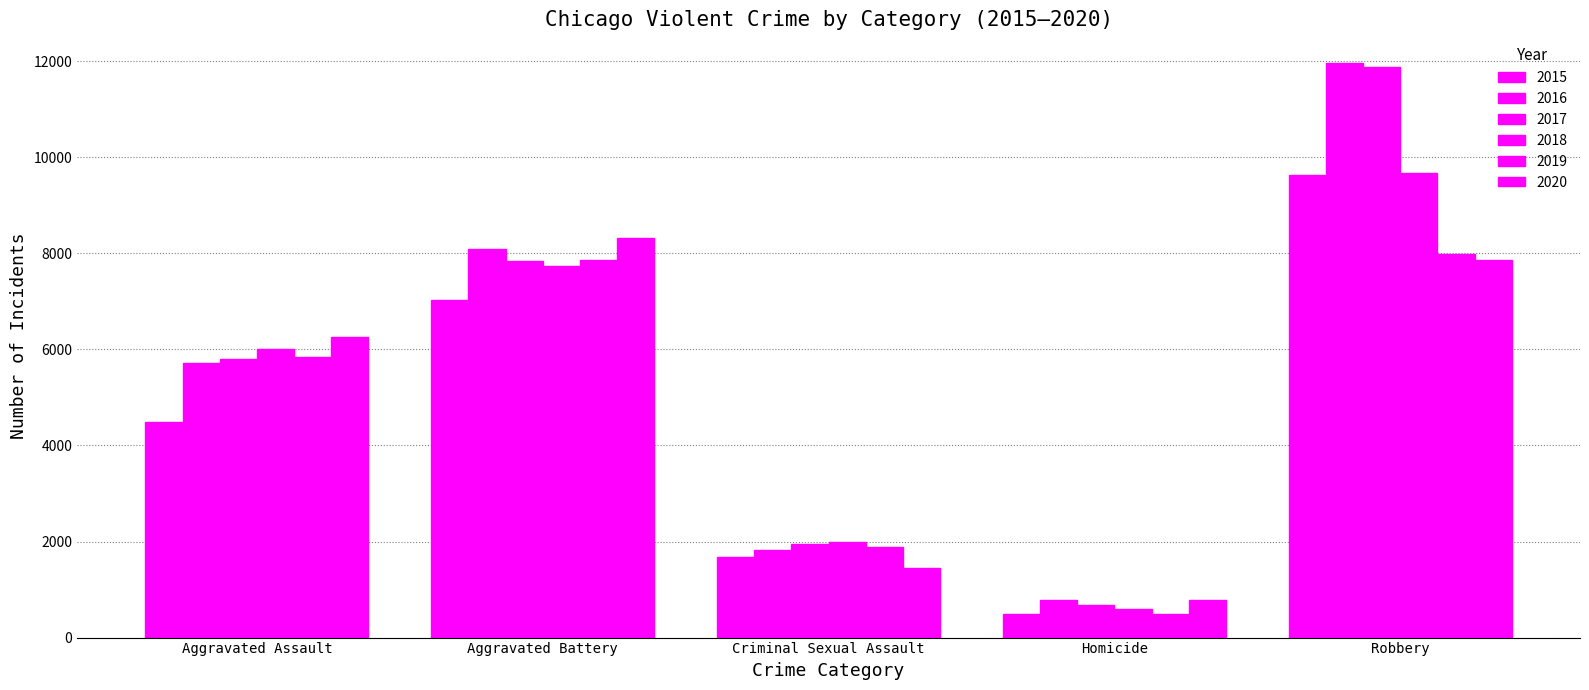

Count the number of categories in the chart.

5